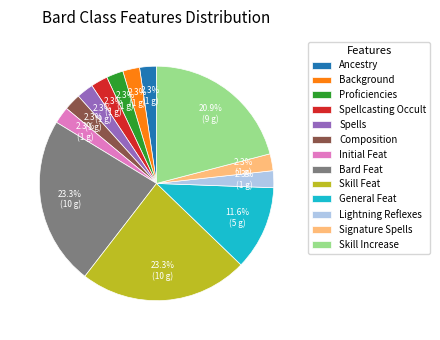

To the nearest percent, what is the combined percentage of Ancestry and Background?

5%